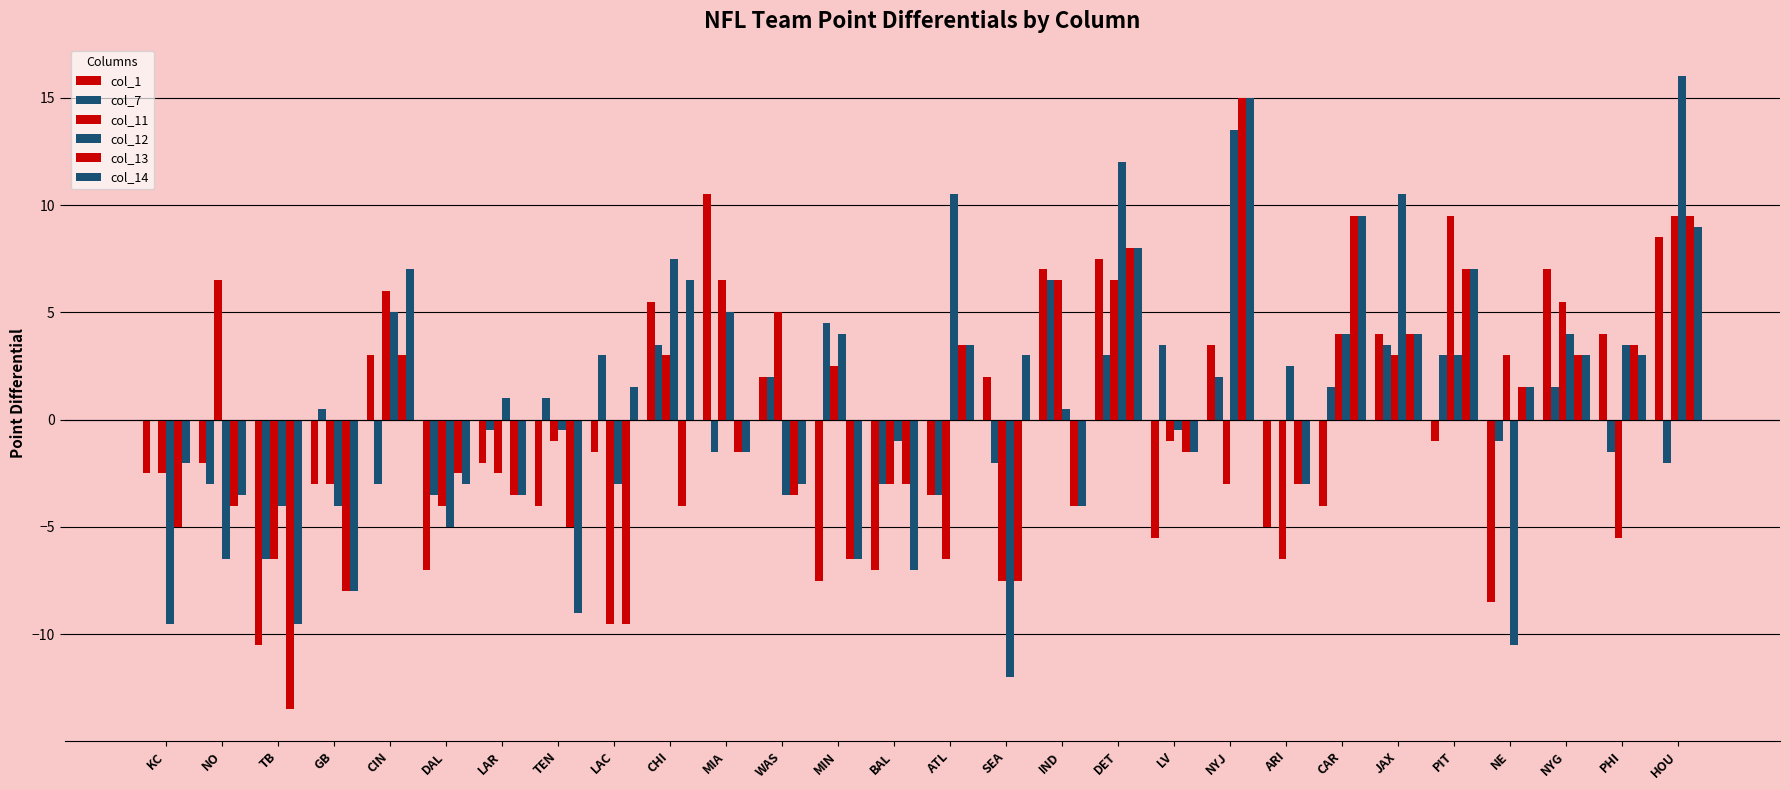

How many groups of bars are there?

28